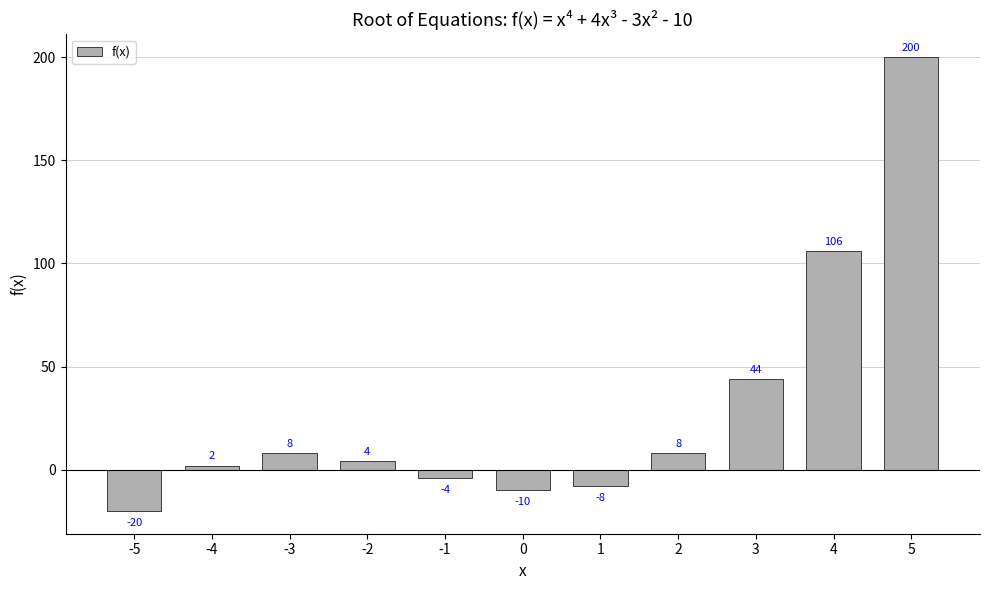

What is the value of the 11th bar from the left?

200